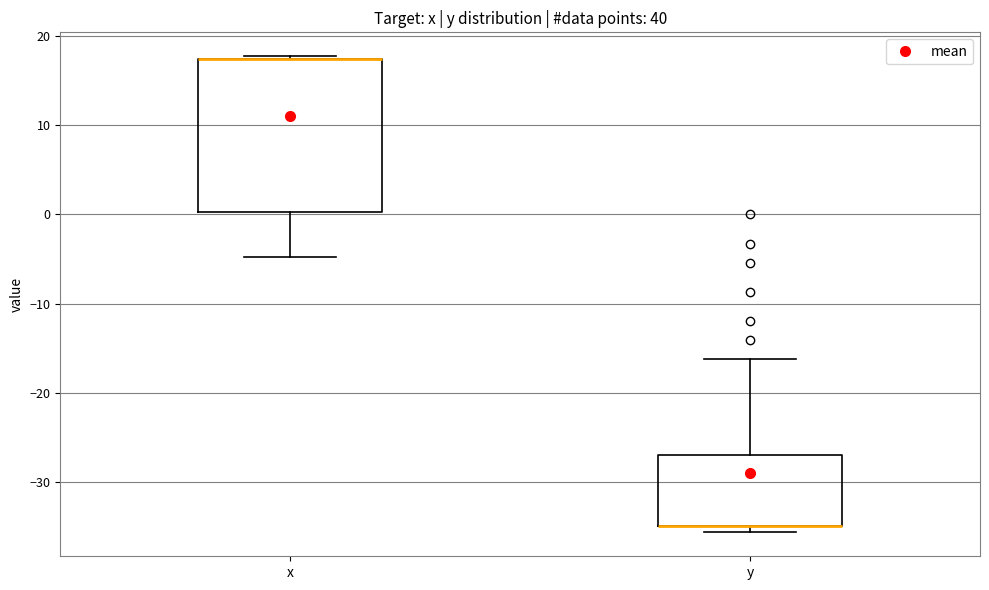

Where does the upper whisker of the box for y end on the y-axis? The values are not printed on the chart, so give them approximately, as read against the axis.

-16